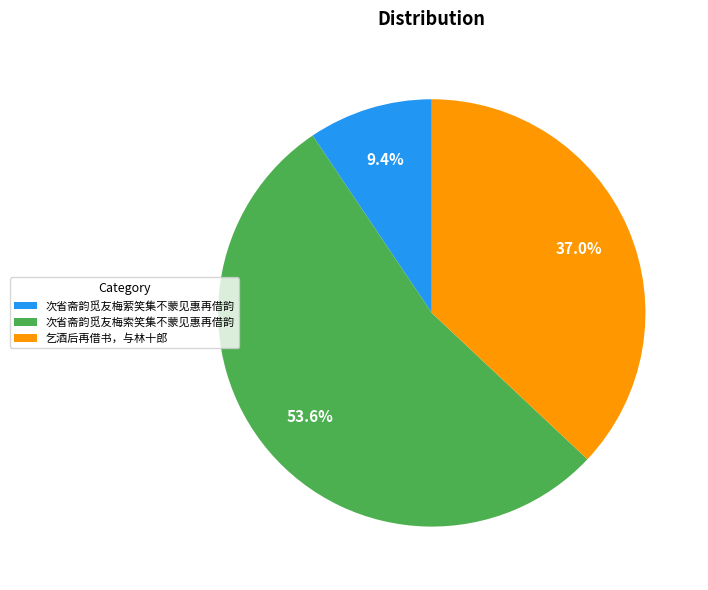

What percentage is the 乞酒后再借书，与林十郎 slice, to the nearest percent?

37%